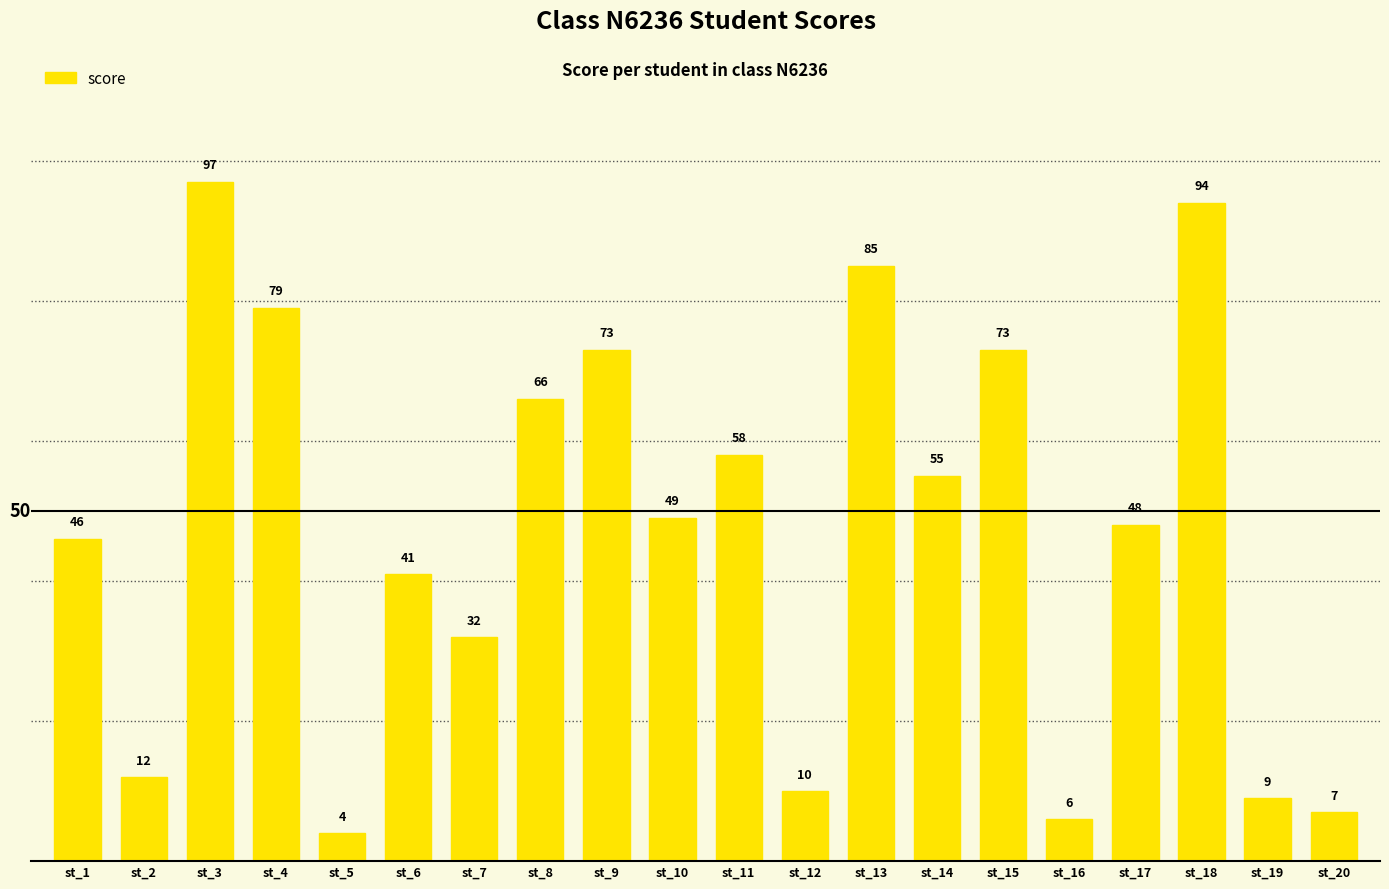

How many distinct data groups are displayed?

1